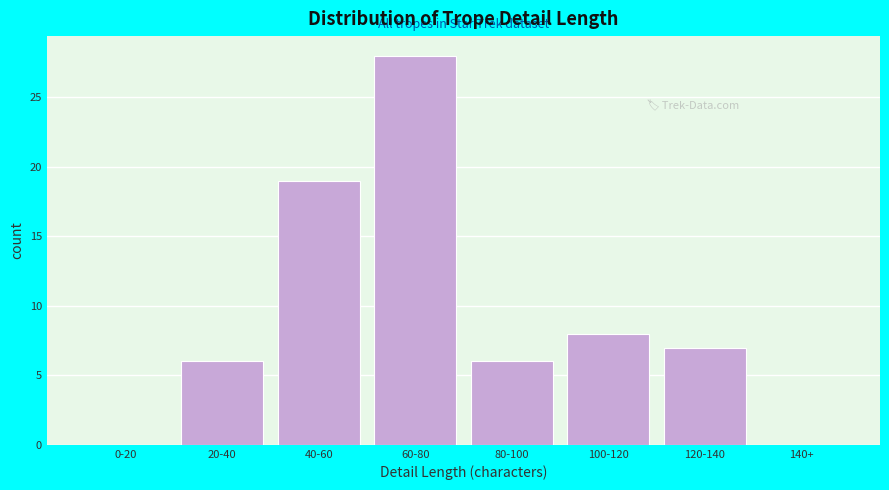

Reading right to left, list all the values displayed in this chart.

140+=0	120-140=7	100-120=8	80-100=6	60-80=28	40-60=19	20-40=6	0-20=0